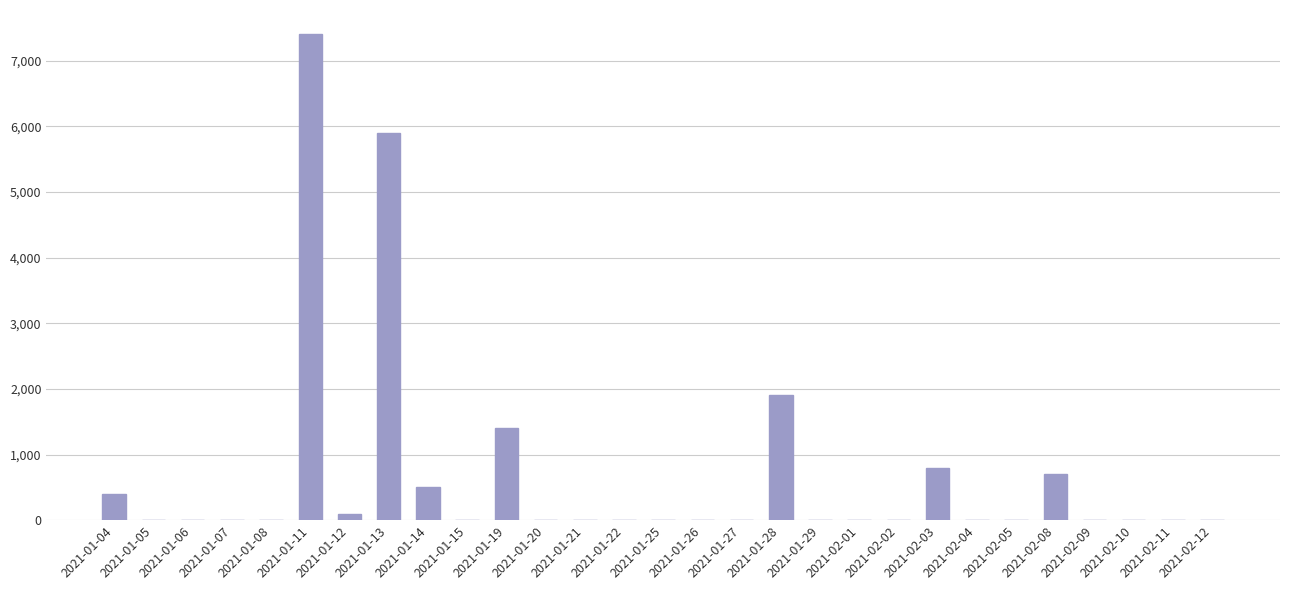

Reading left to right, extract all data points from this chart.

2021-01-04=400	2021-01-05=0	2021-01-06=0	2021-01-07=0	2021-01-08=0	2021-01-11=7400	2021-01-12=100	2021-01-13=5900	2021-01-14=500	2021-01-15=0	2021-01-19=1400	2021-01-20=0	2021-01-21=0	2021-01-22=0	2021-01-25=0	2021-01-26=0	2021-01-27=0	2021-01-28=1900	2021-01-29=0	2021-02-01=0	2021-02-02=0	2021-02-03=800	2021-02-04=0	2021-02-05=0	2021-02-08=700	2021-02-09=0	2021-02-10=0	2021-02-11=0	2021-02-12=0